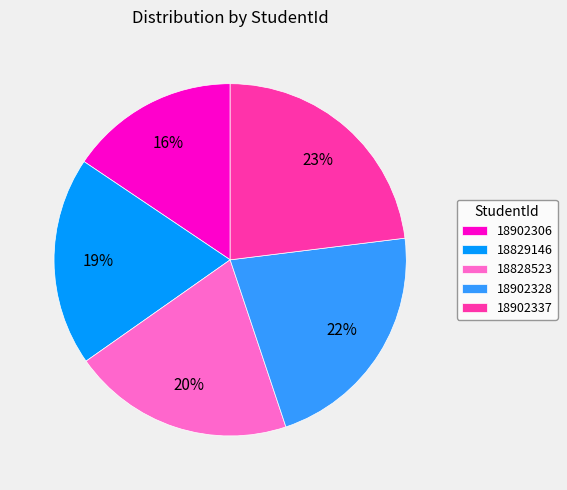

Is it true that 18828523 is 20% of the pie?

True